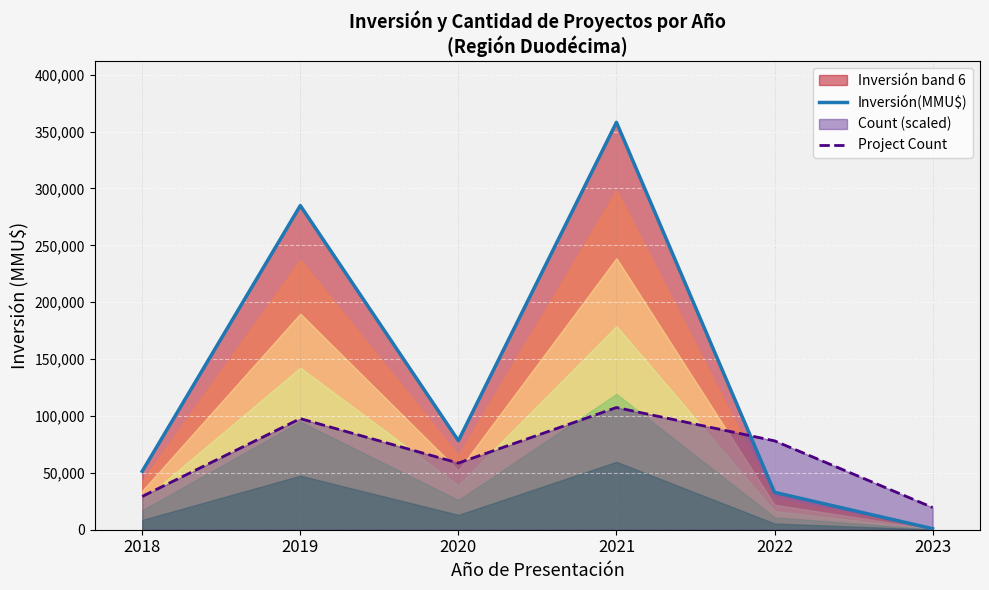

Where do Project Count and Inversión(MMU$) first cross each other?

2021 and 2022